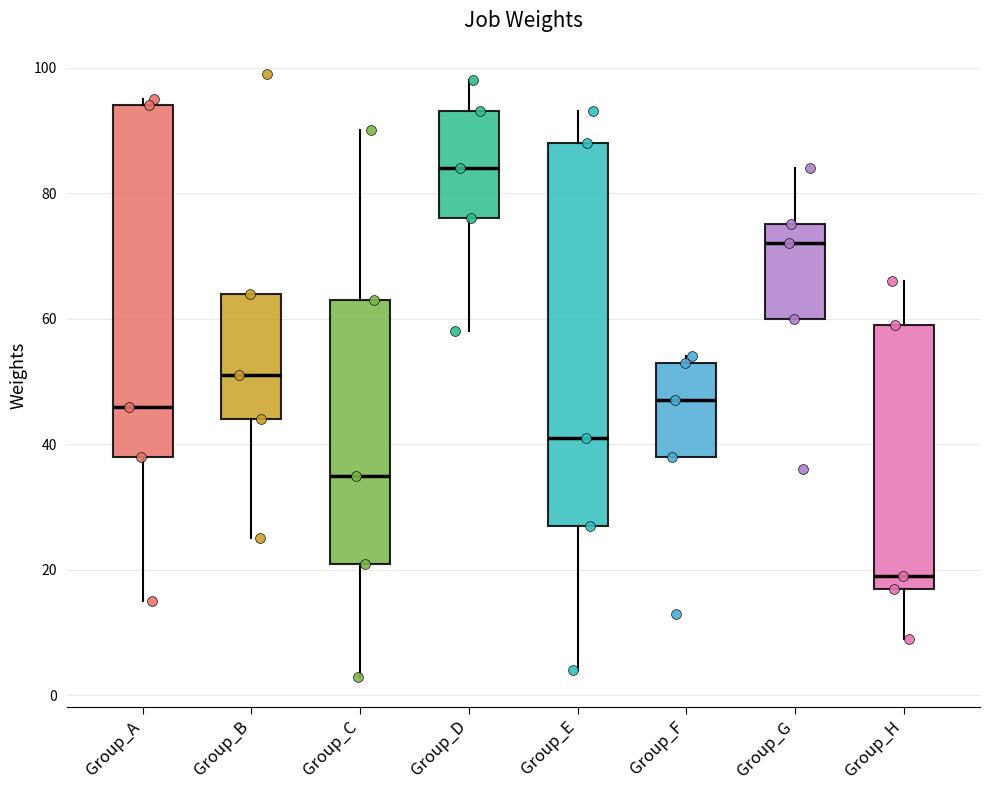

Where is the upper edge of the box for Group_F on the y-axis? The values are not printed on the chart, so give them approximately, as read against the axis.

54